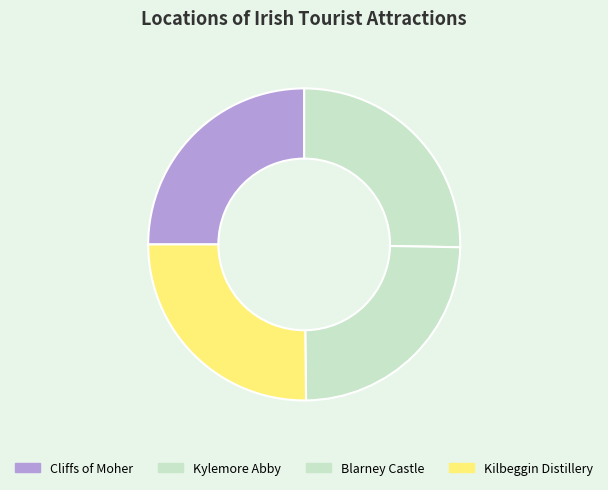

Count the number of slices in the pie.

4